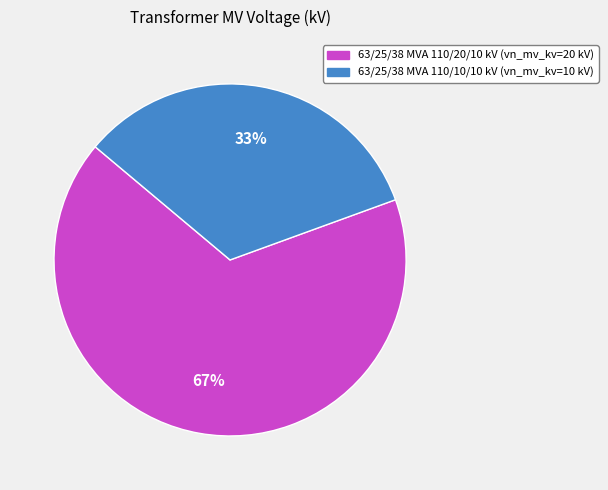

What is the smallest slice in the pie chart?

63/25/38 MVA 110/10/10 kV